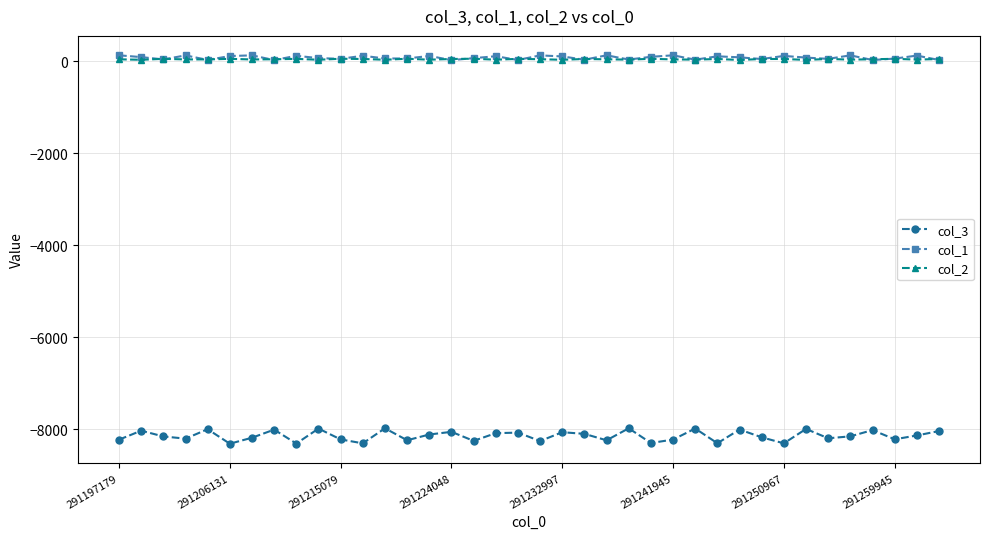

How many interior local valleys does the col_3 series have?

13